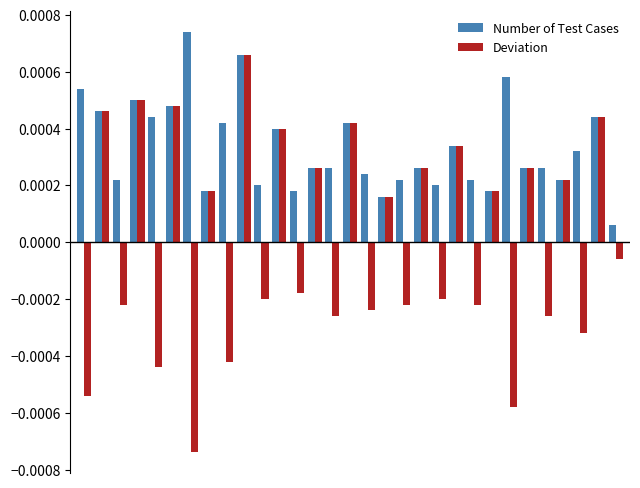

List the series in order of their peak value, lowest first.

Deviation, Number of Test Cases